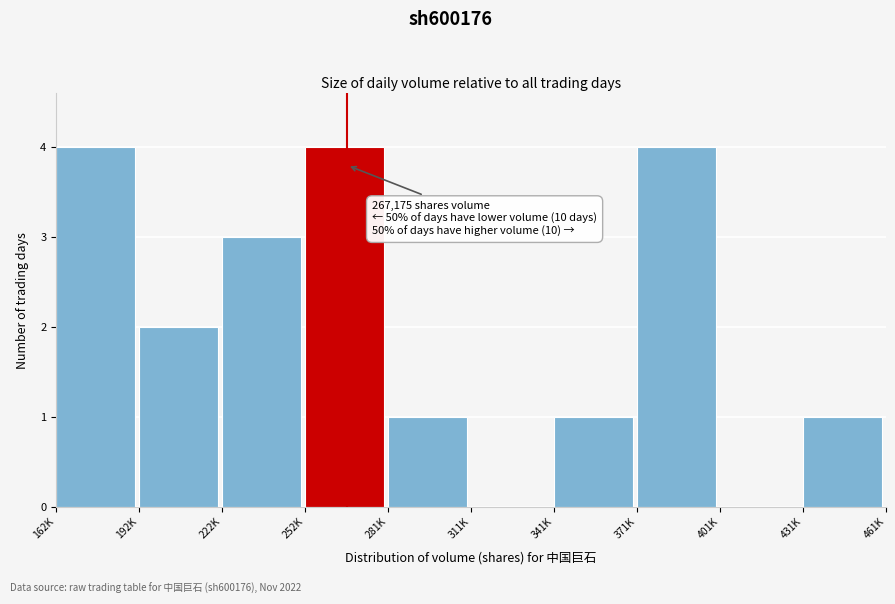

Reading left to right, what are all the values shown in this chart?

162K=4	192K=2	222K=3	252K=4	281K=1	311K=0	341K=1	371K=4	401K=0	431K=1